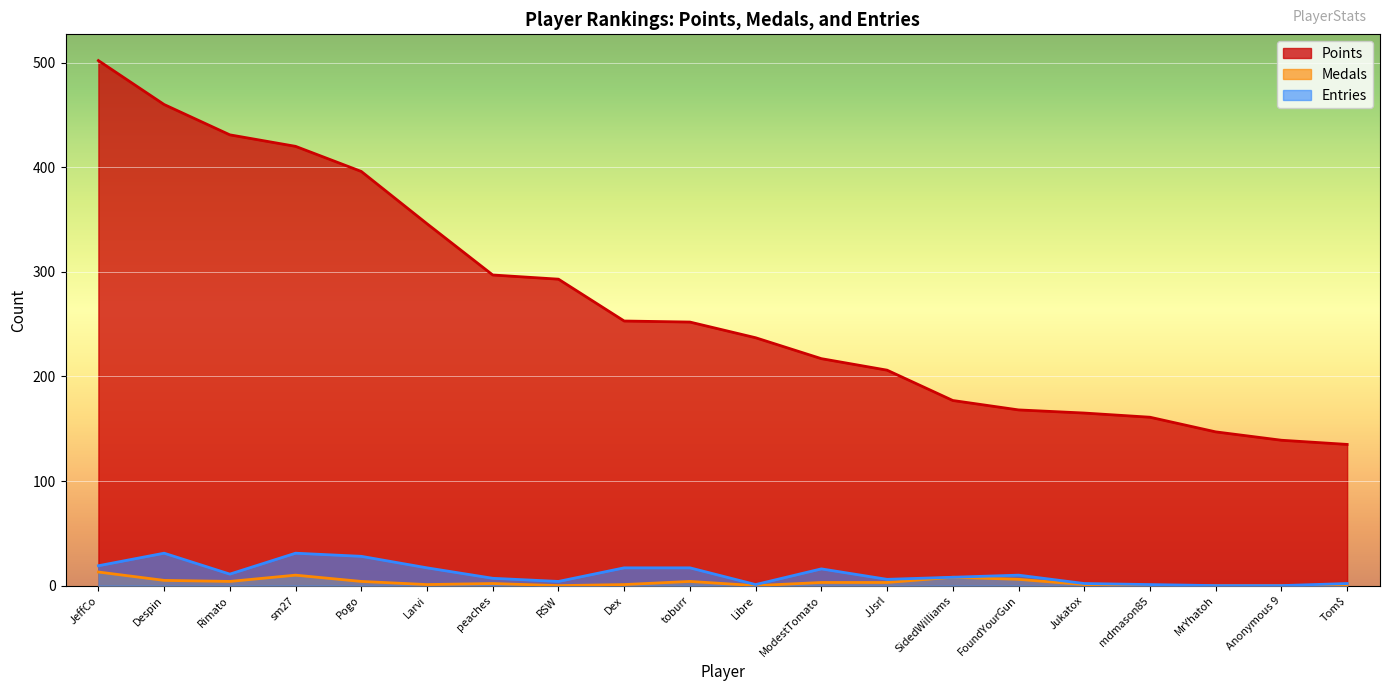

True or false: Entries and Points intersect in this chart.

False